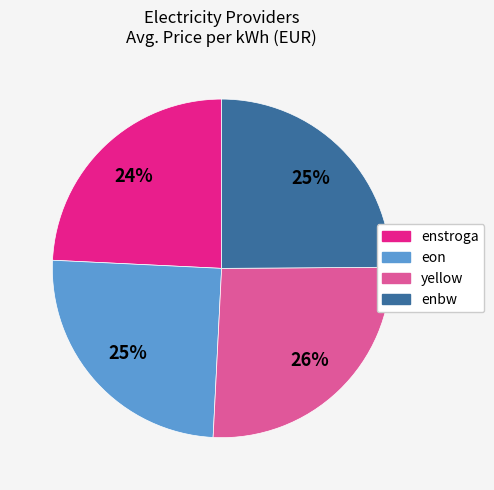

Do enstroga and enbw together represent more than half of the pie?

No